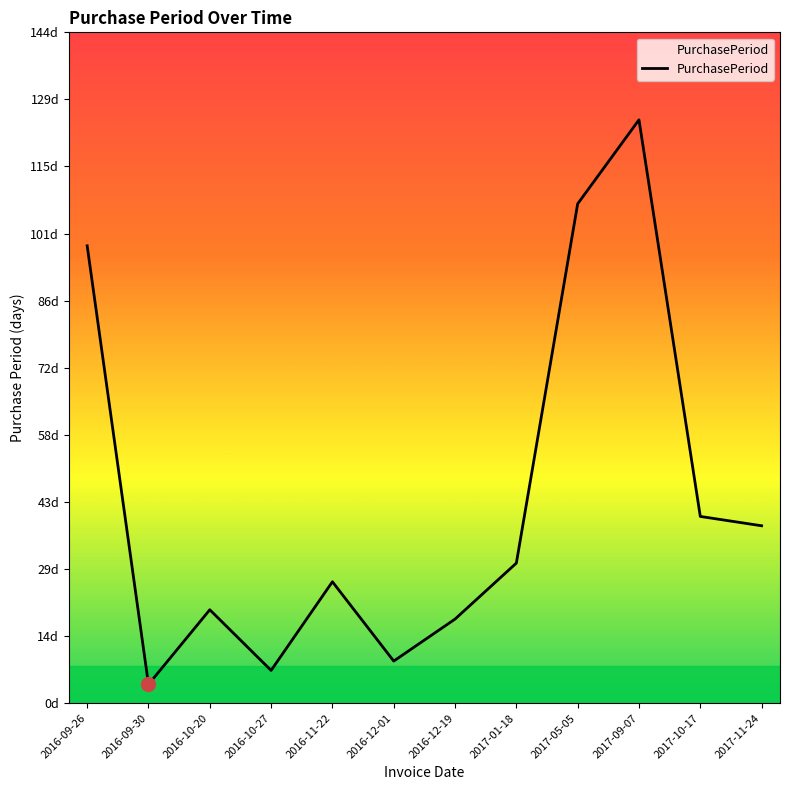

How many points are lower than both their immediate neighbors (excluding endpoints)?

3